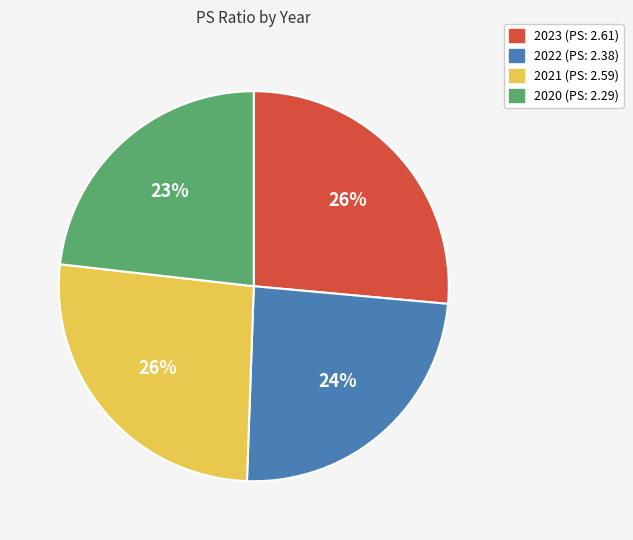

Combined, do 2023 and 2020 account for over 50%?

No